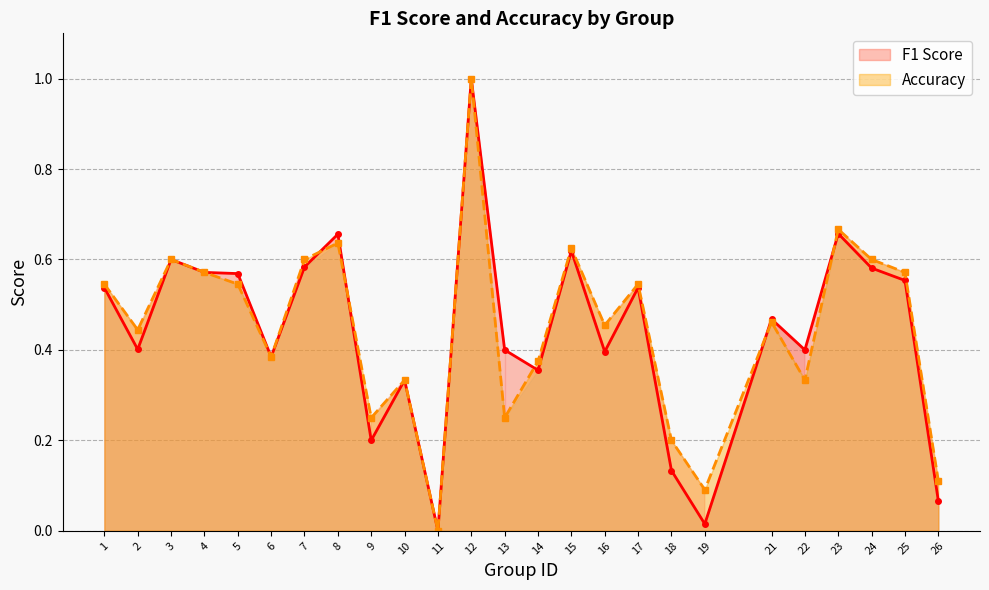

At which category is the sum across all series the highest?

12